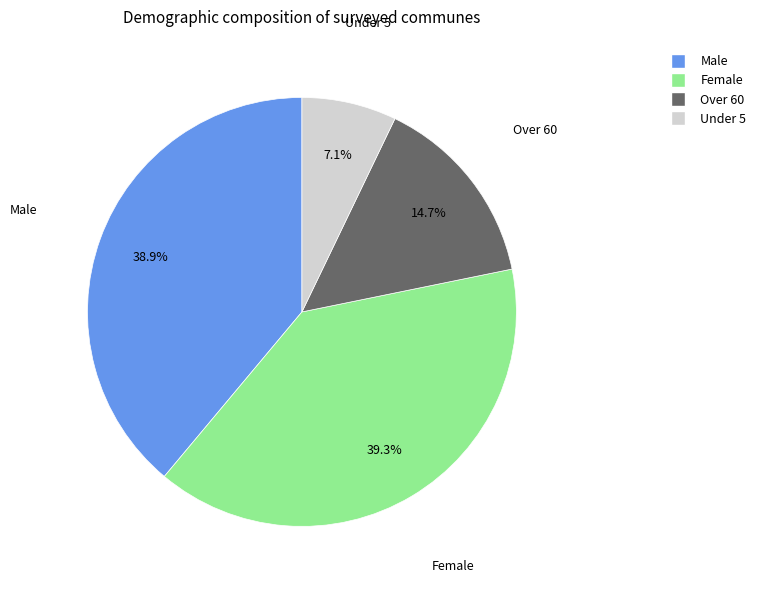

Is there a majority slice in this chart?

No